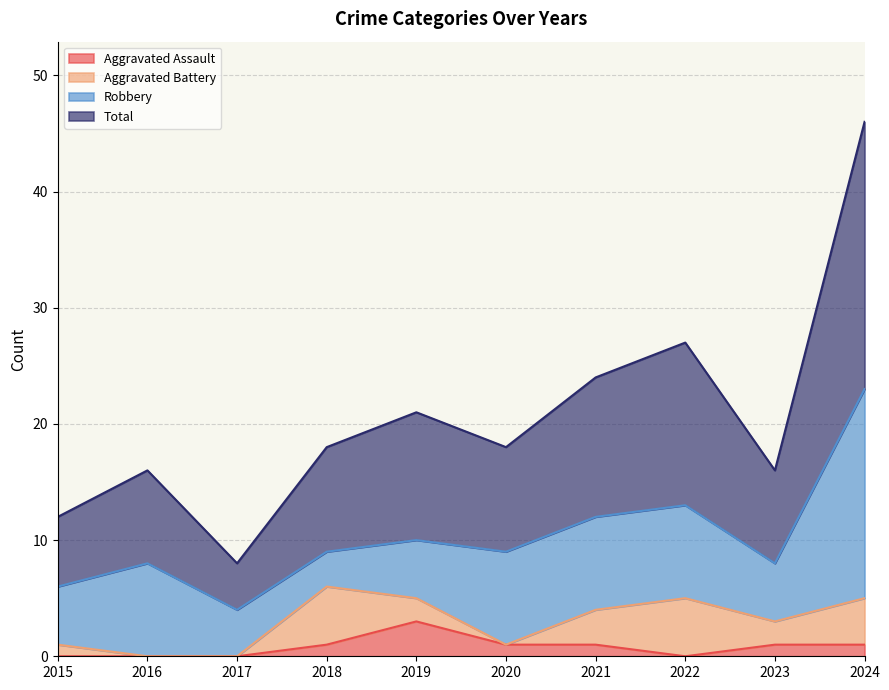

The value of Aggravated Assault at 2017 is 1. True or false?

False